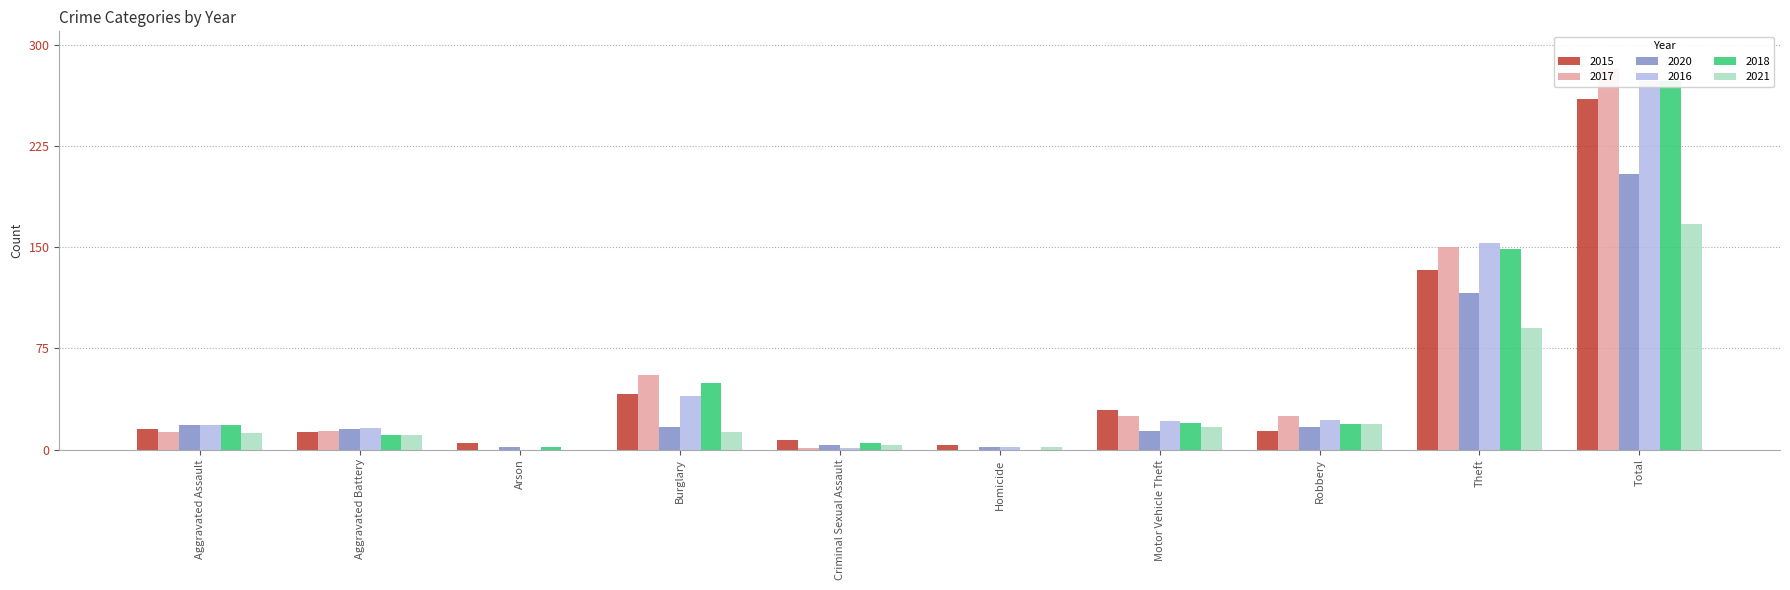

What is the difference between the second highest and second lowest values in the 2021 series?

88